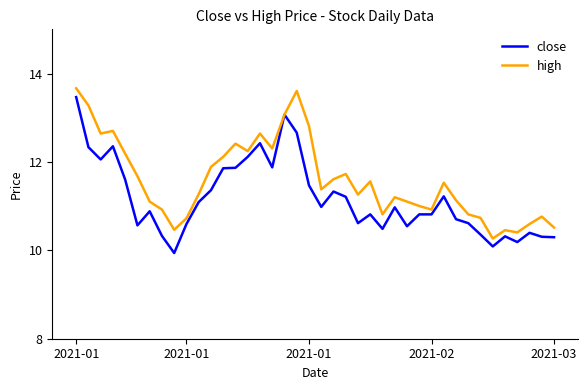

Which series has the largest total across all categories?

high